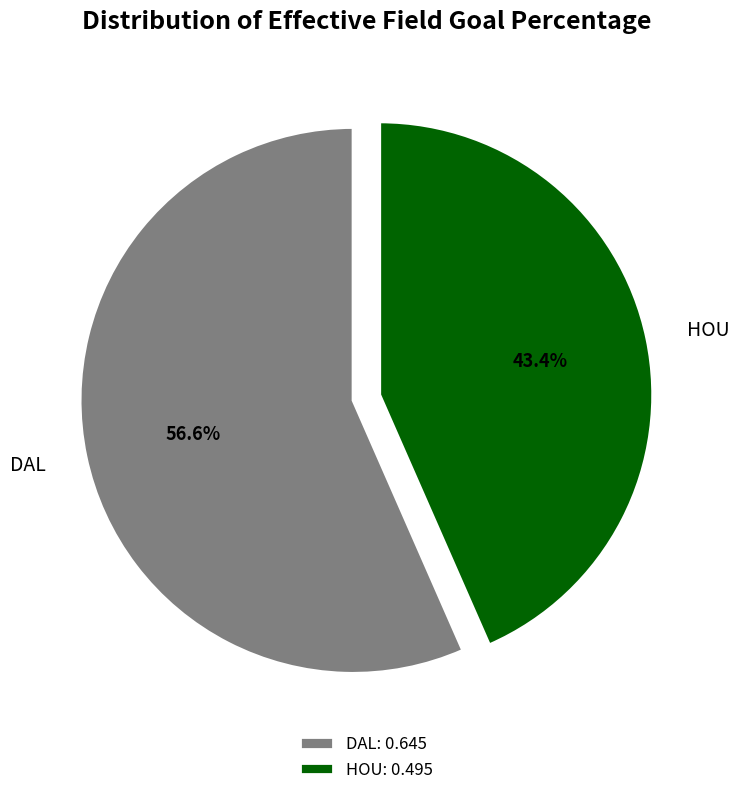

Which slice is the largest?

DAL